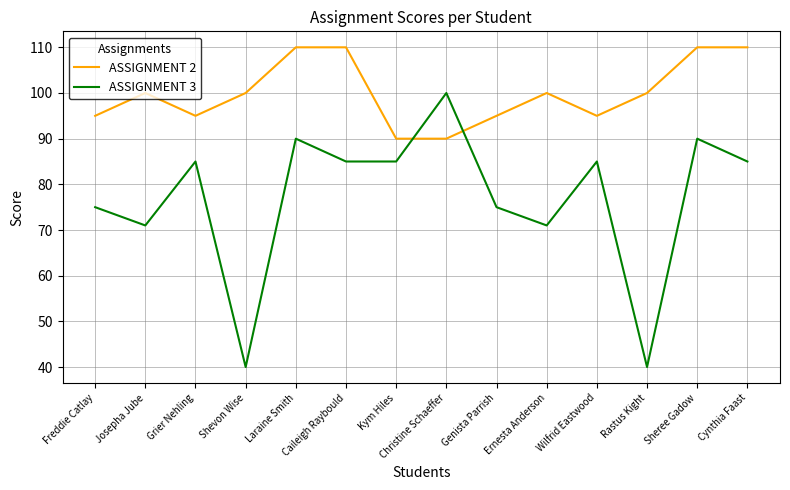

Is it true that ASSIGNMENT 2 equals 28 at Josepha Jube?

False